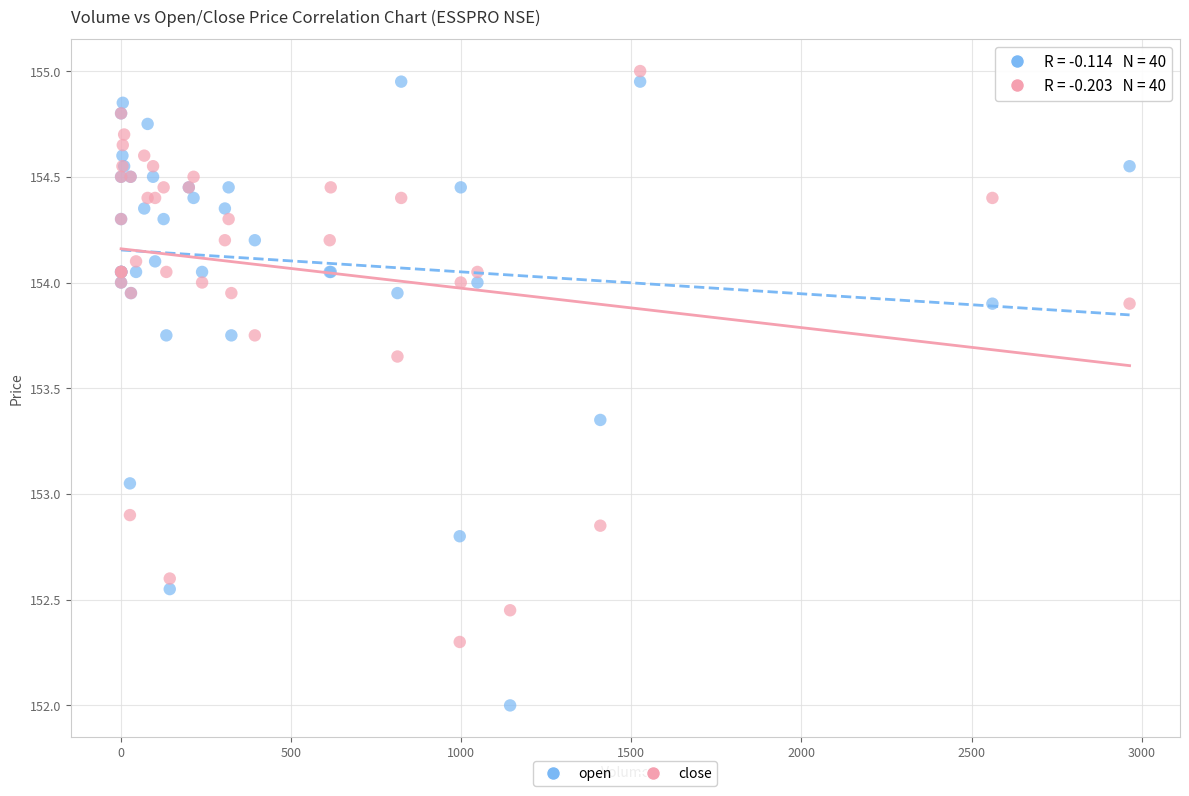

Which series reaches the minimum Y coordinate?

open